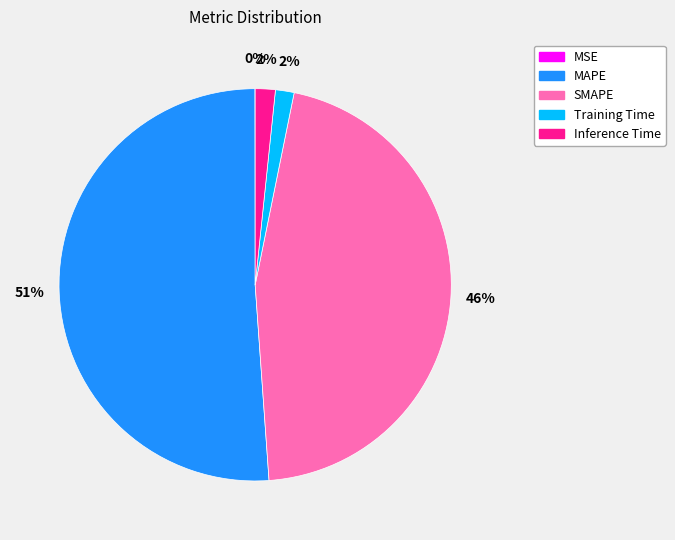

Is there any slice that represents more than half of the pie?

Yes